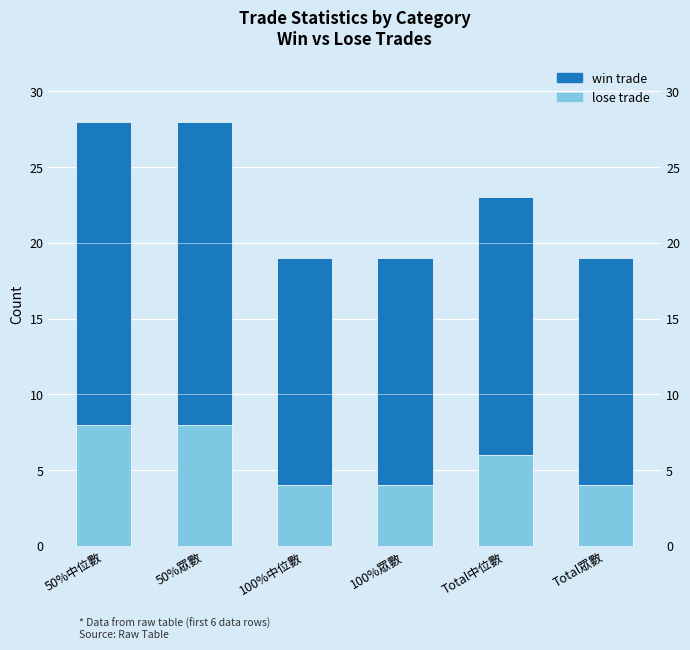

Which series changed the most between 50%中位數 and Total眾數?

win trade